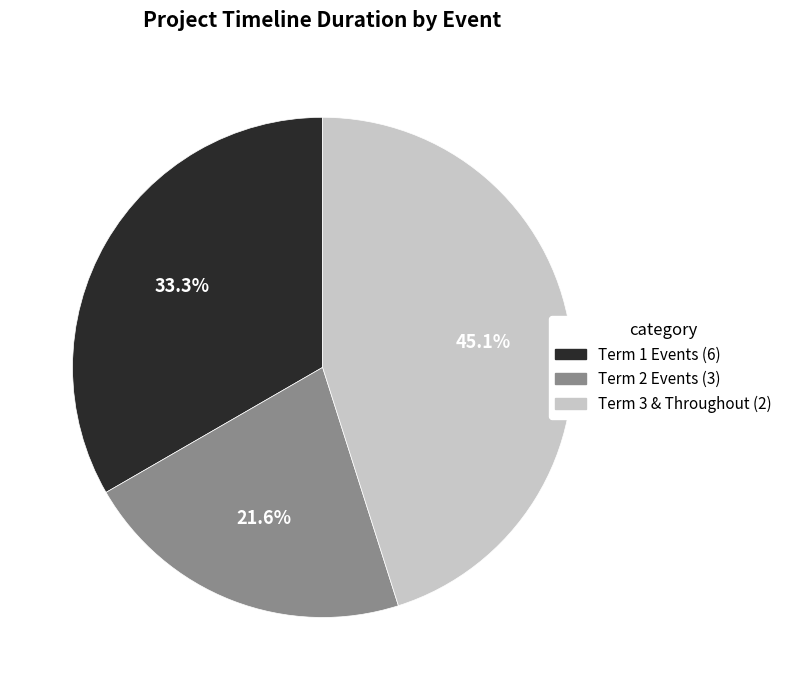

Does any single category account for the majority?

No